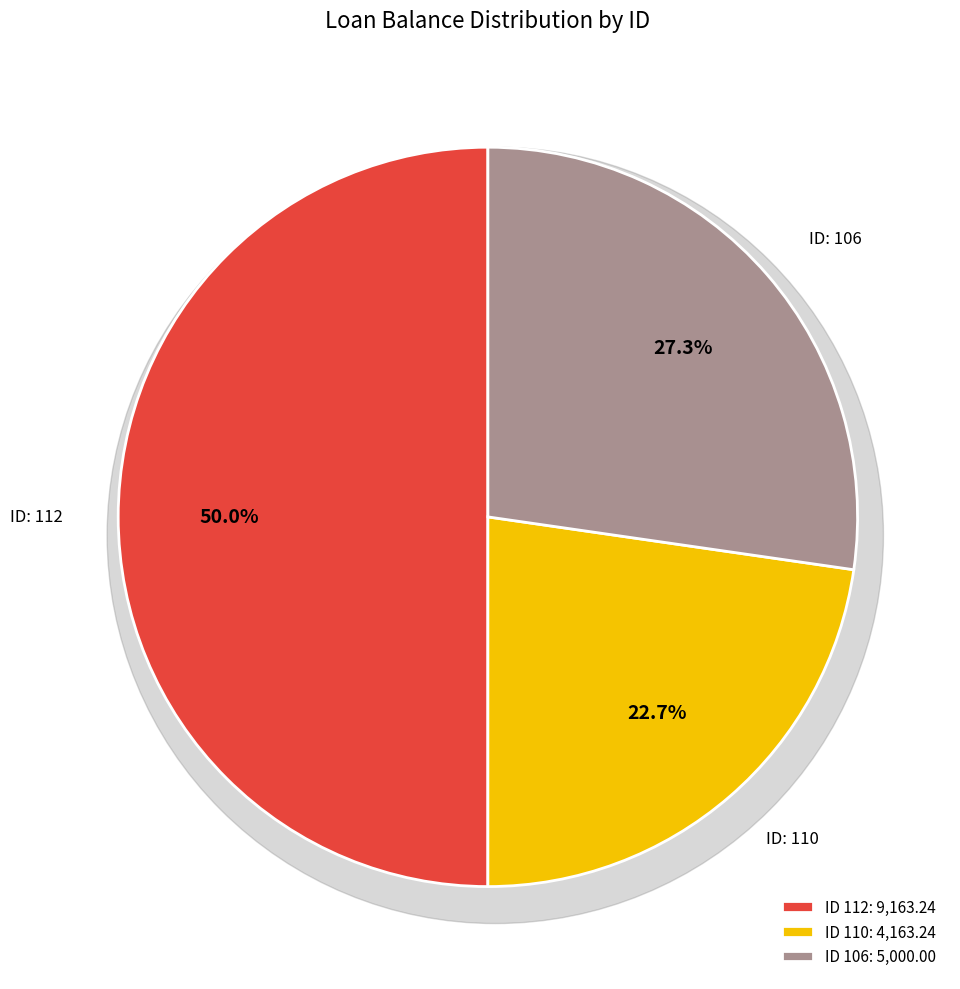

Between 110 and 112, which is larger?

112